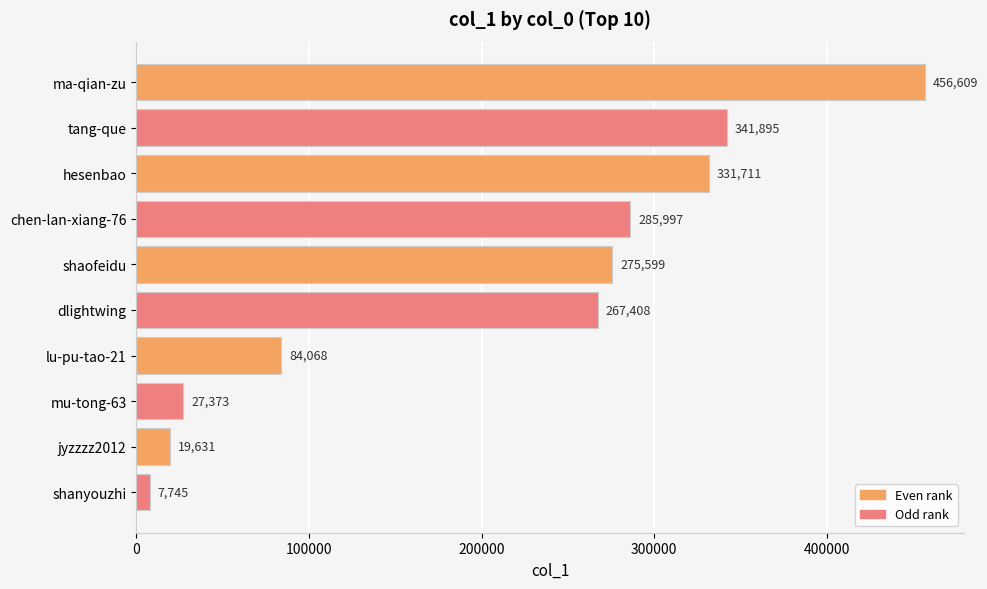

At which label is the value closest to 232177?

dlightwing